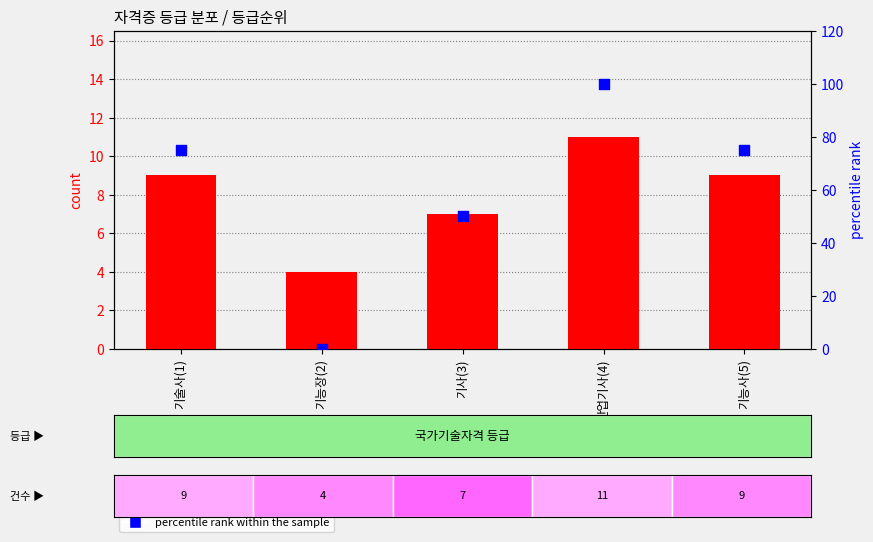

Is the value of count at 기술사(1) greater than the value of percentile rank within the sample at 산업기사(4)?

No